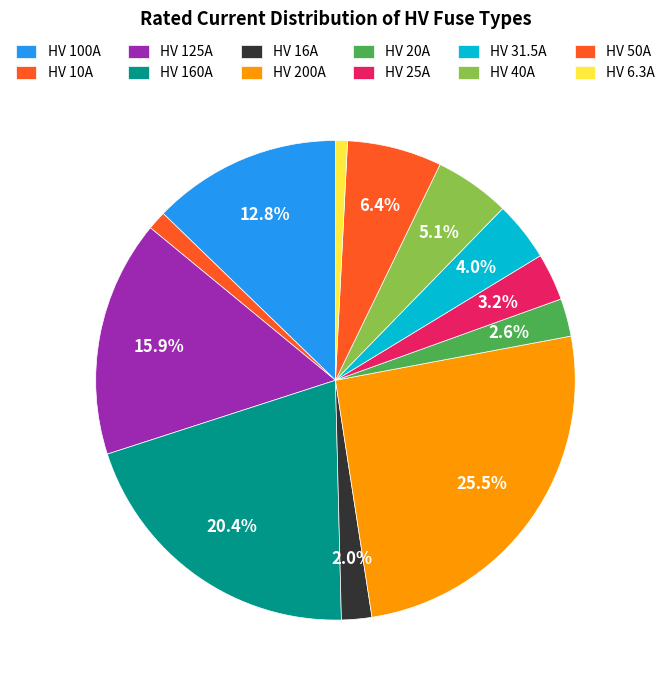

Does HV 40A represent more than half of the total?

No